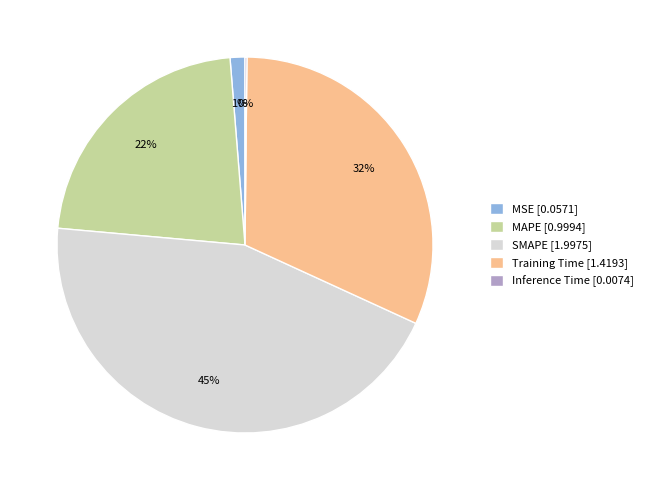

The Training Time slice represents 20% of the pie. True or false?

False